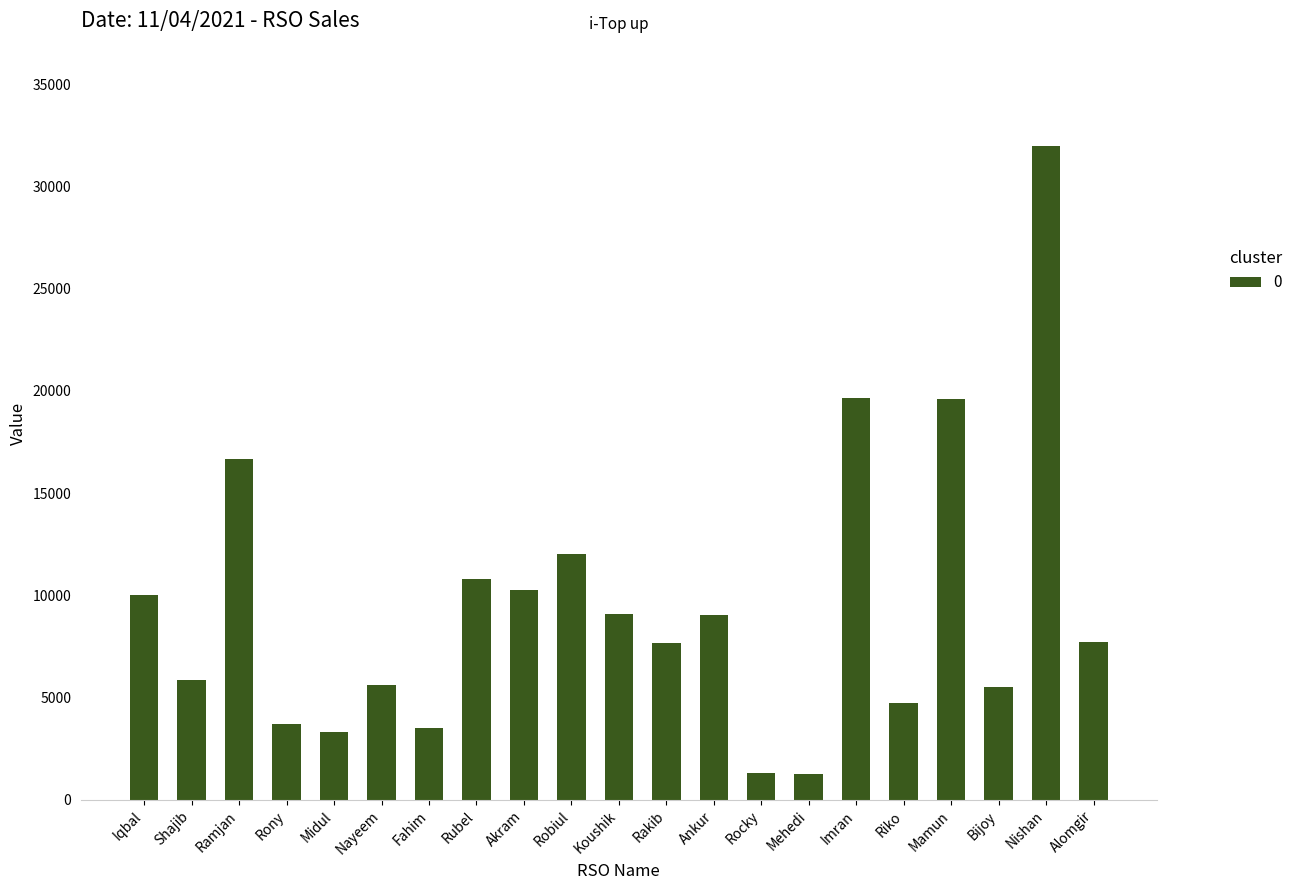

What is the difference between the values at Ankur and Midul?

5739